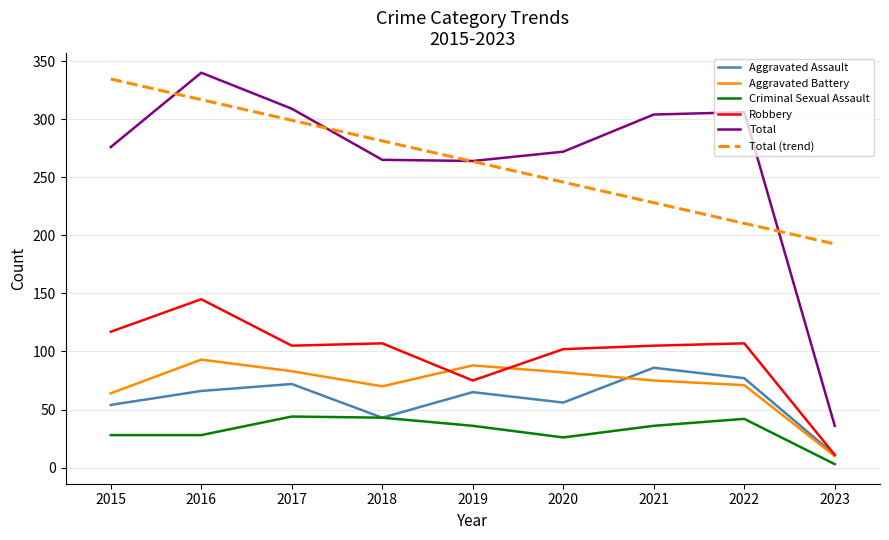

What are all the series names shown in the legend?

Aggravated Assault, Aggravated Battery, Criminal Sexual Assault, Robbery, Total, Total (trend)